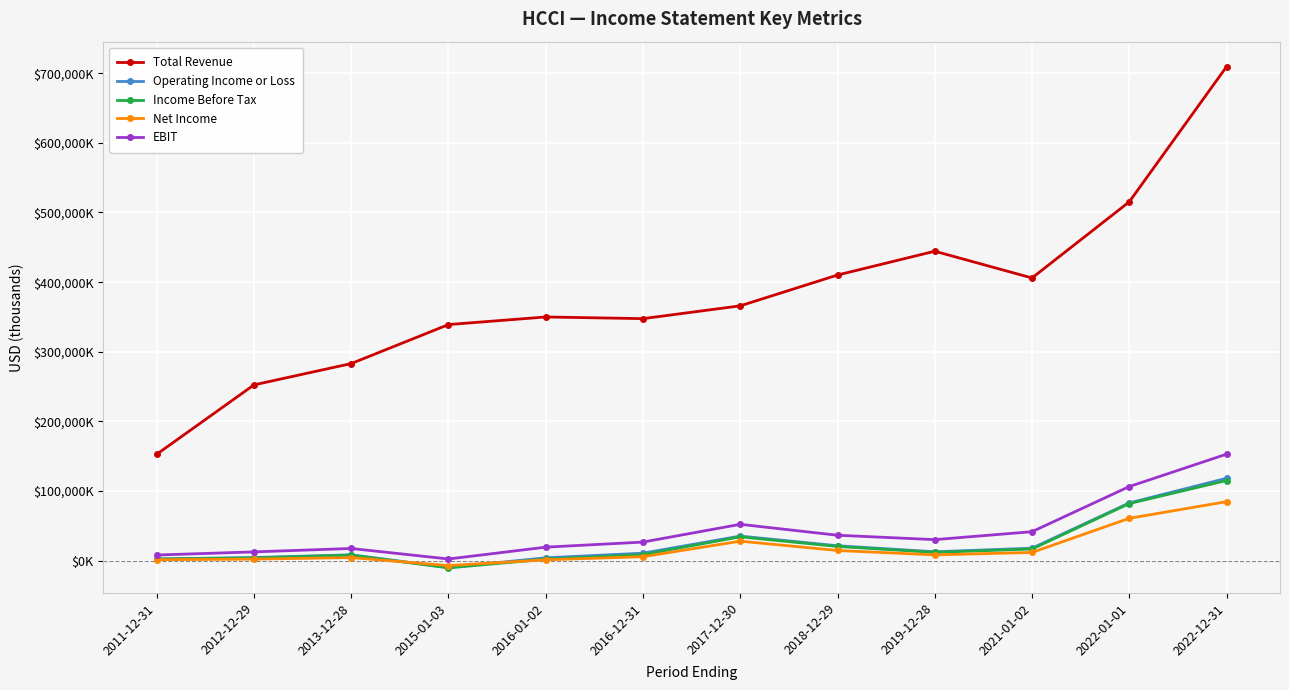

Which series has the largest range (max minus min)?

Total Revenue